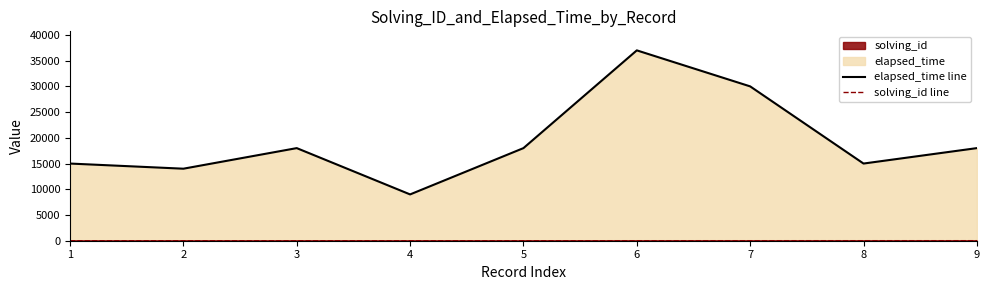

How many data points in elapsed_time line are above 18000?

2